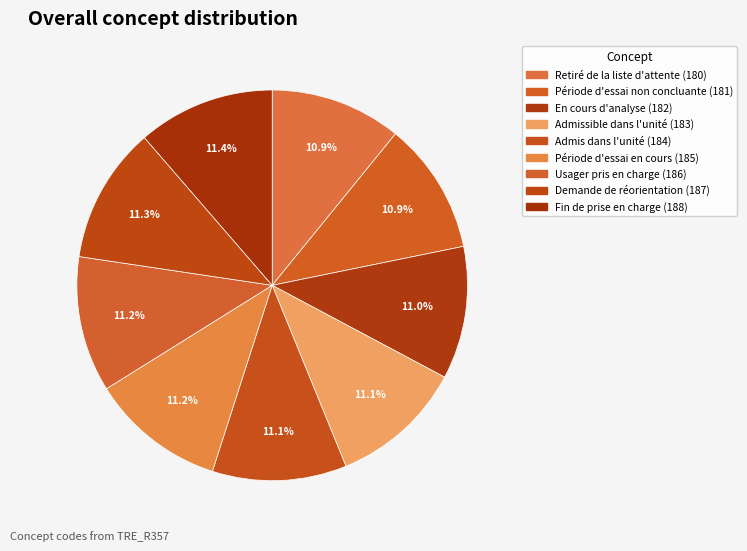

What is the smallest slice in the pie chart?

Retiré de la liste d'attente (180)